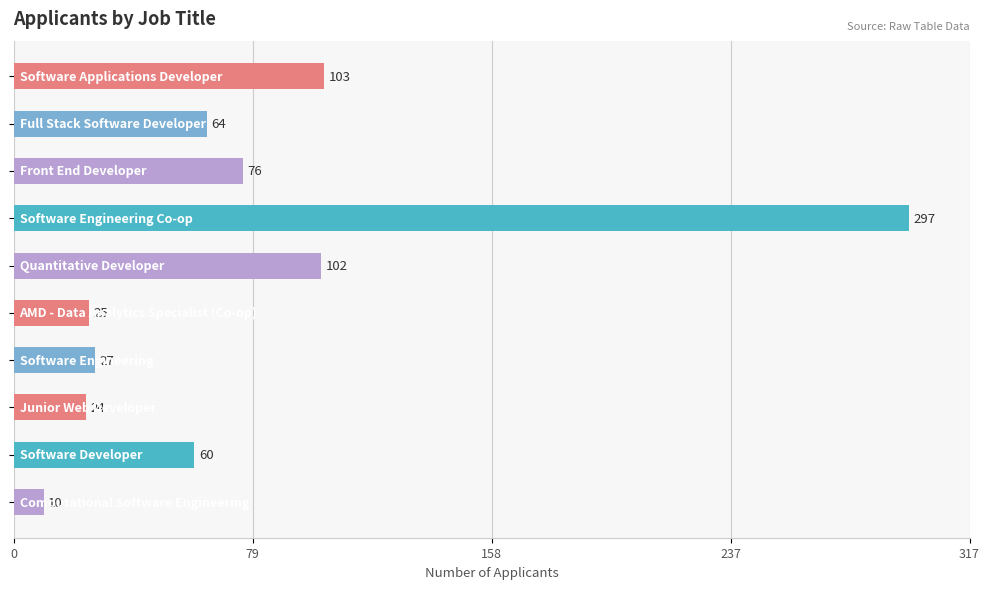

How many bars are there in total?

10